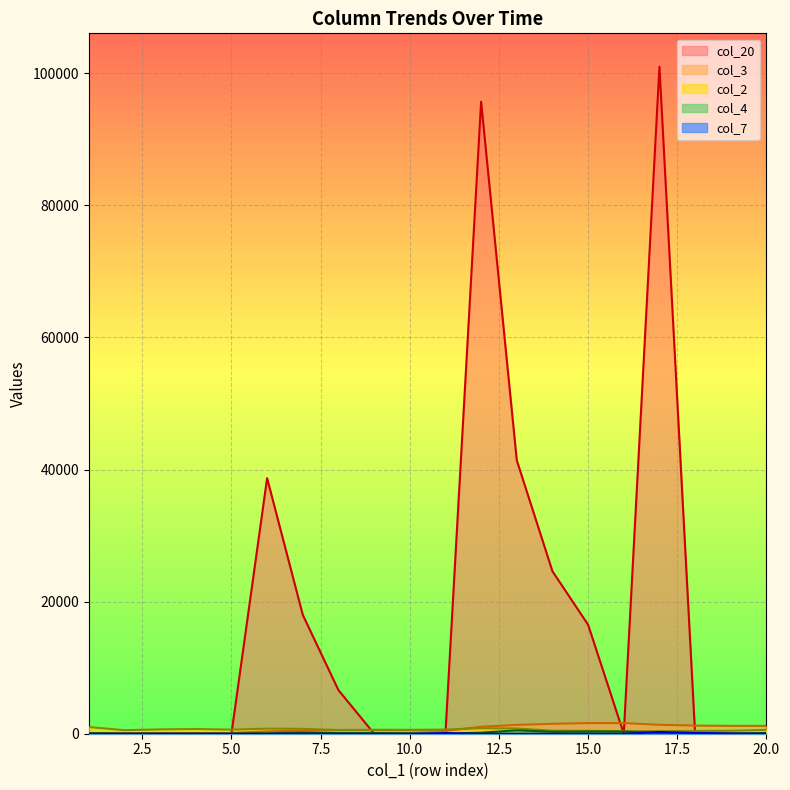

What are all the series names shown in the legend?

col_2, col_3, col_4, col_7, col_20